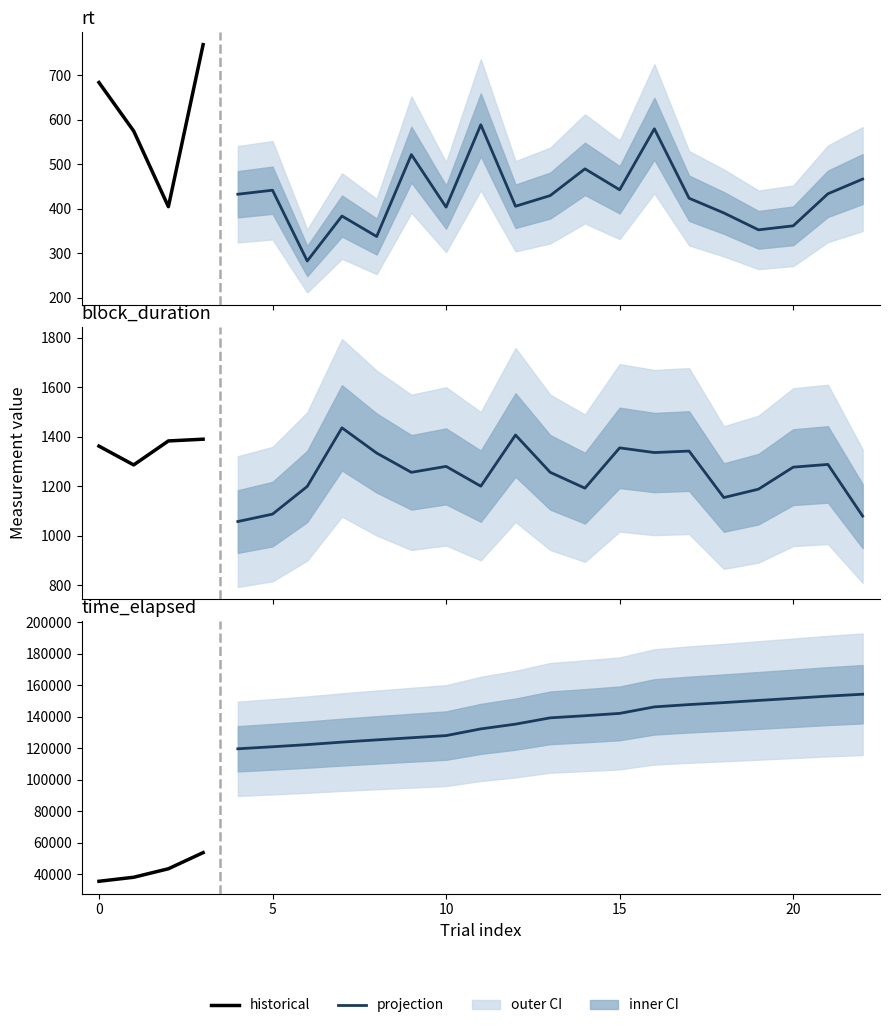

Which has a higher value, 14 or 6?

14